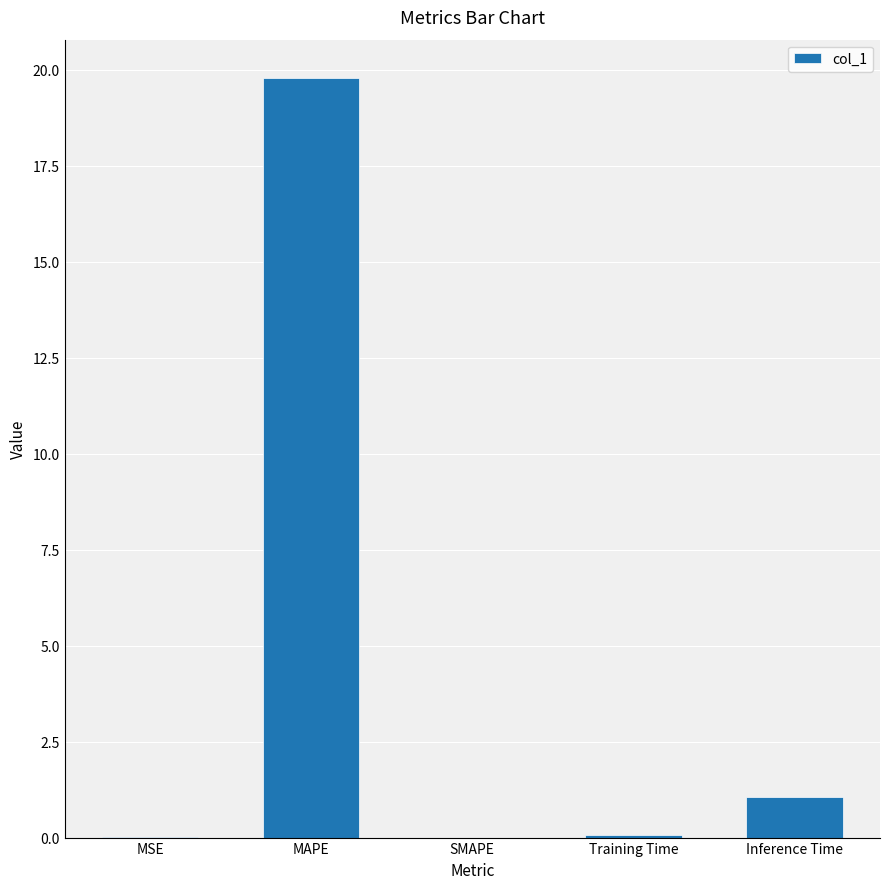

What is the change in value from SMAPE to Training Time?

+0.1